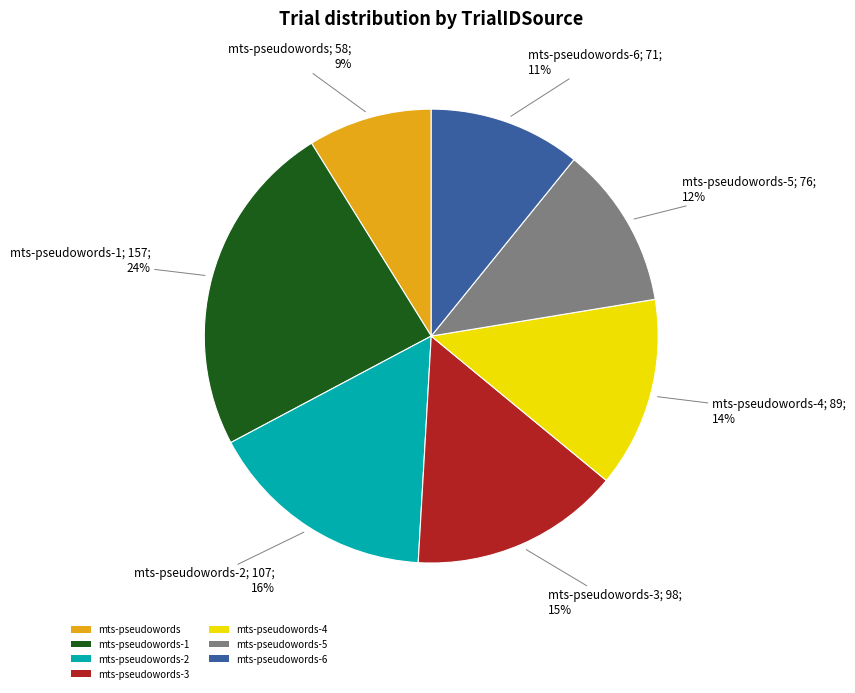

What percentage is the mts-pseudowords-3 slice, to the nearest percent?

15%